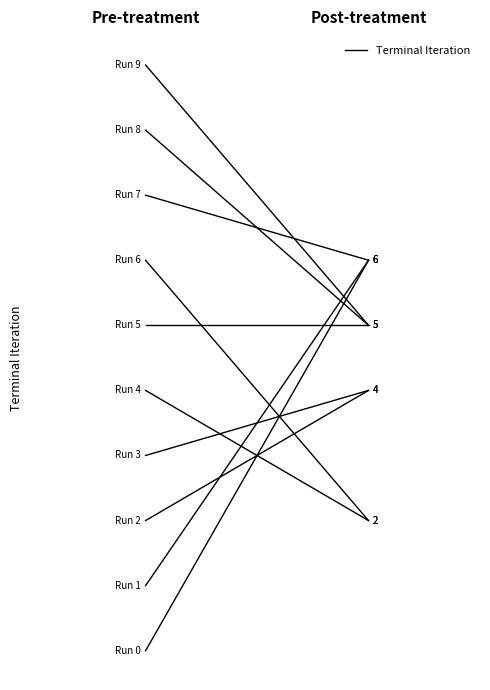

What is the label of the 1st point from the right?

Post-treatment